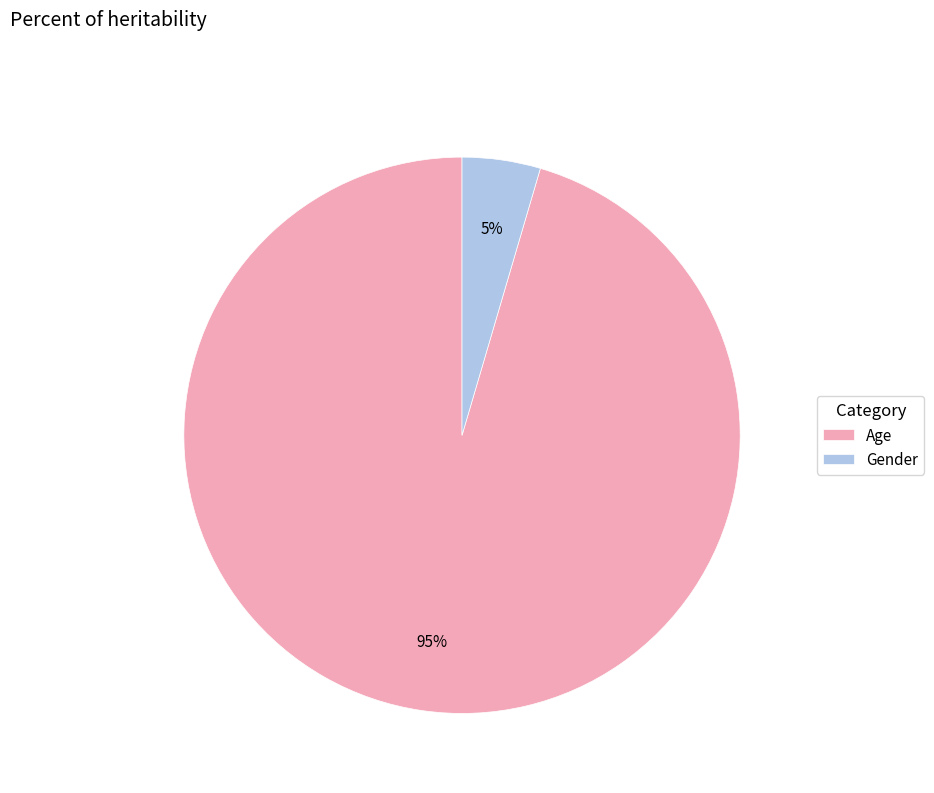

What percentage is the Gender slice, to the nearest percent?

5%